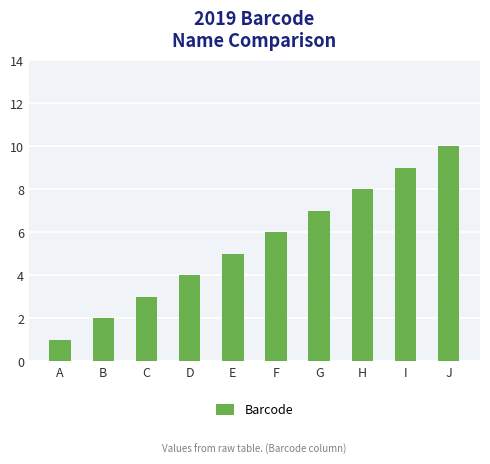

At which label is the value closest to 5?

E